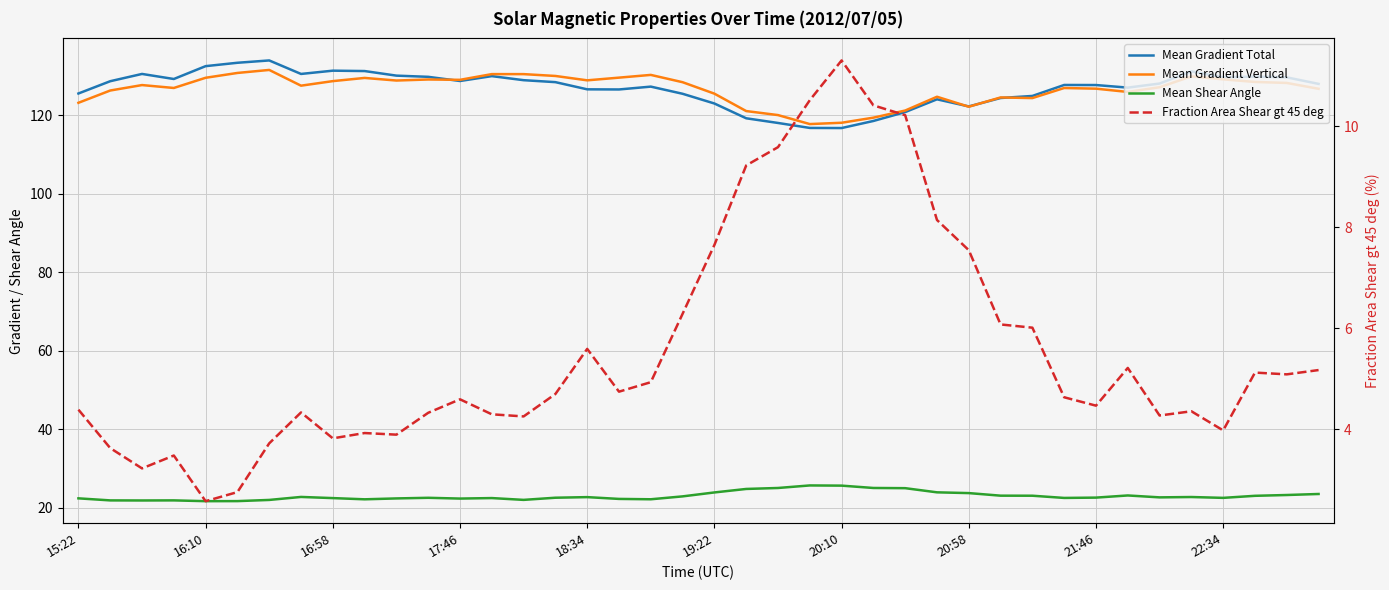

Which series changed the most between 21 and 36?

Mean Gradient Total